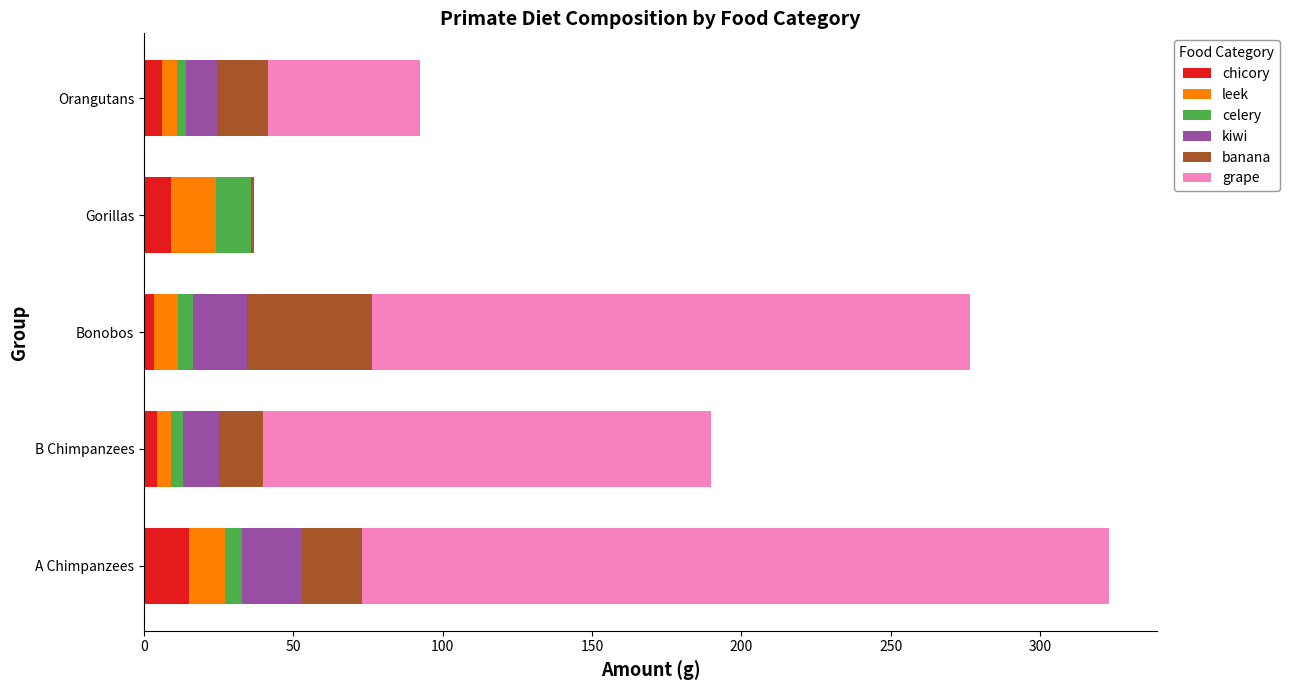

What is the sum of all chicory values?

38.0